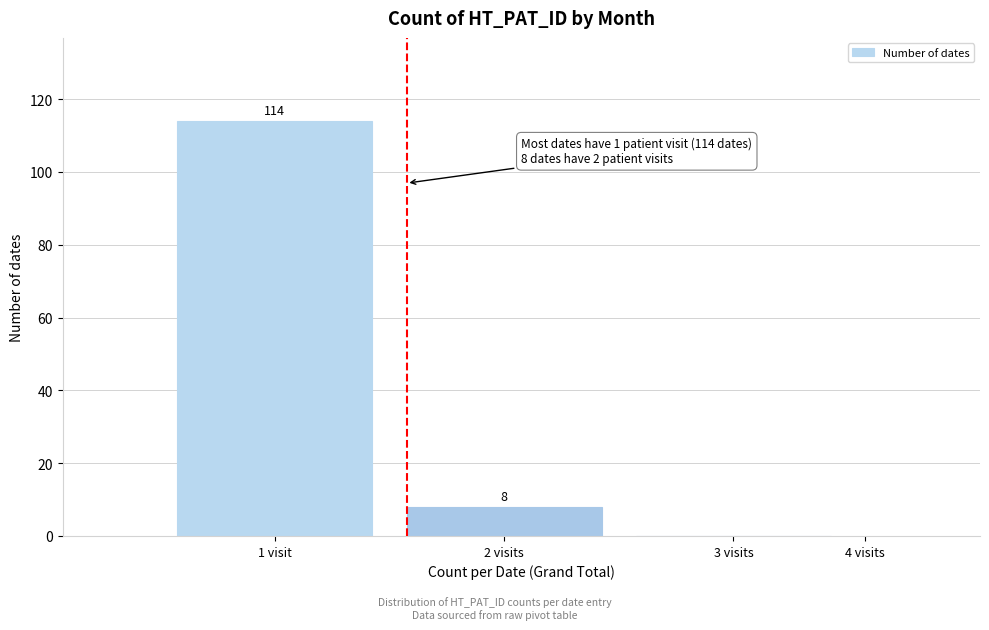

Reading right to left, transcribe all the data shown in this chart.

3 visits=0	2 visits=8	1 visit=114